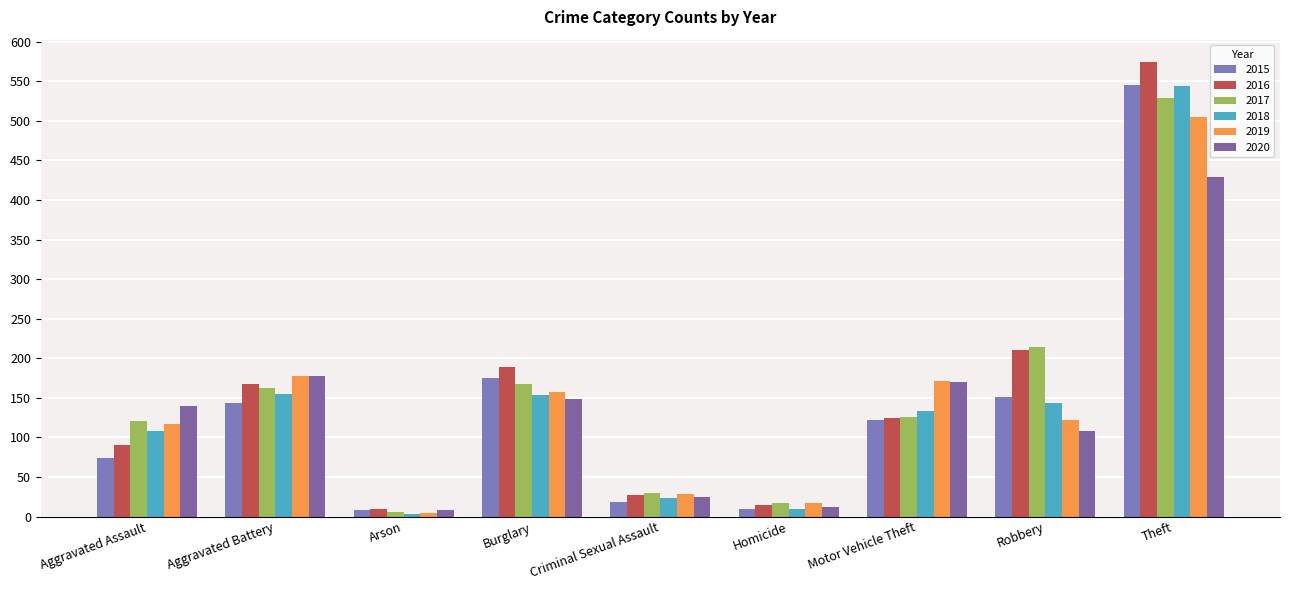

At which label is 2017 closest to 267?

Robbery